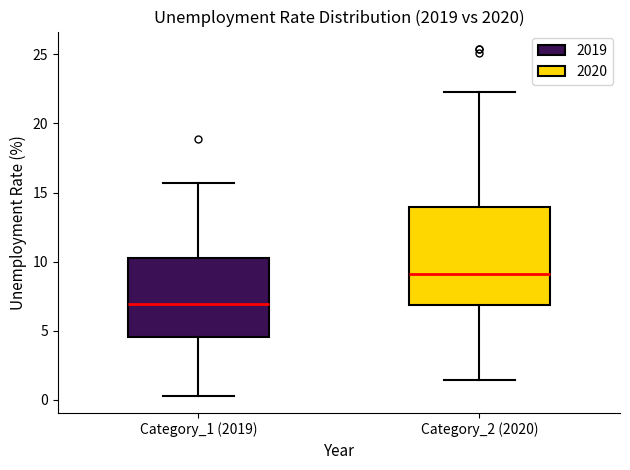

Comparing the boxes themselves (not the whiskers), which one is the tallest?

Category_2 (2020)